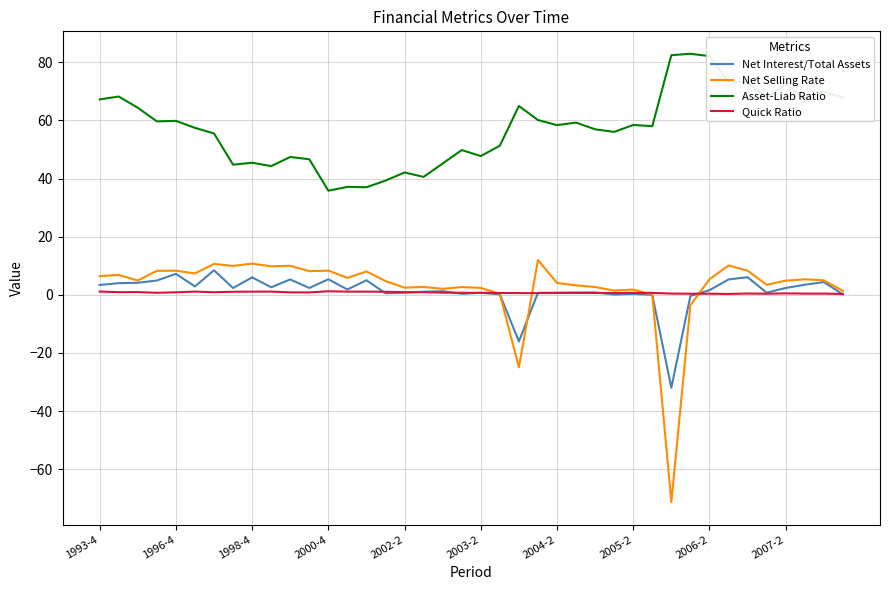

True or false: Asset-Liab Ratio and Net Selling Rate intersect in this chart.

False